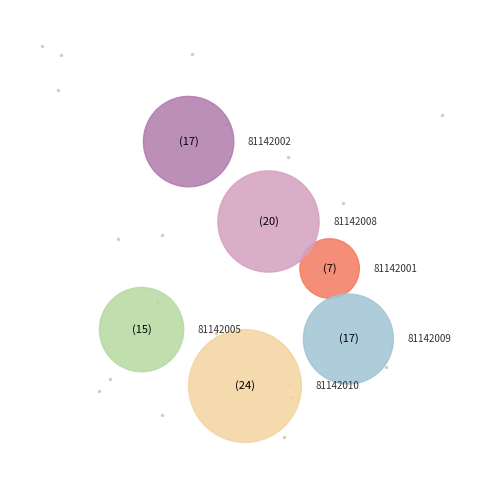

Which slice is the largest?

81142010